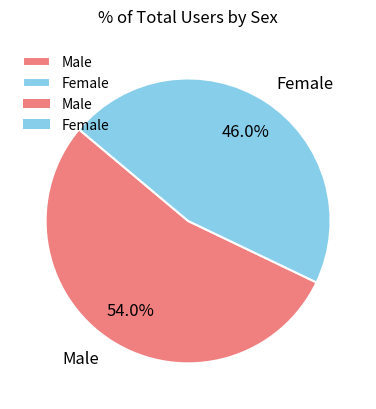

What percentage is the Male slice, to the nearest percent?

54%